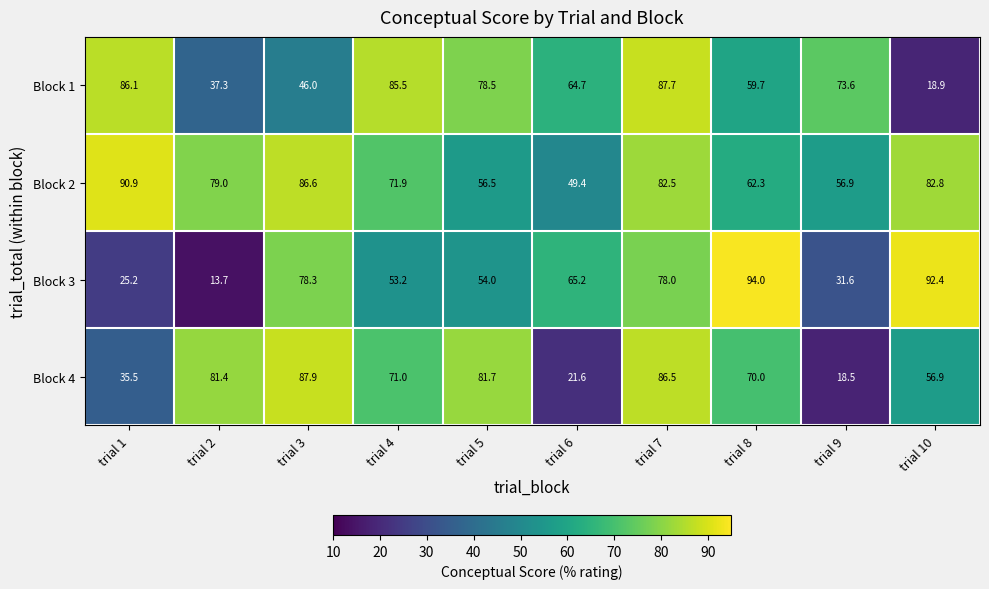

Where does the Block 3 series first go above 65?

trial 3